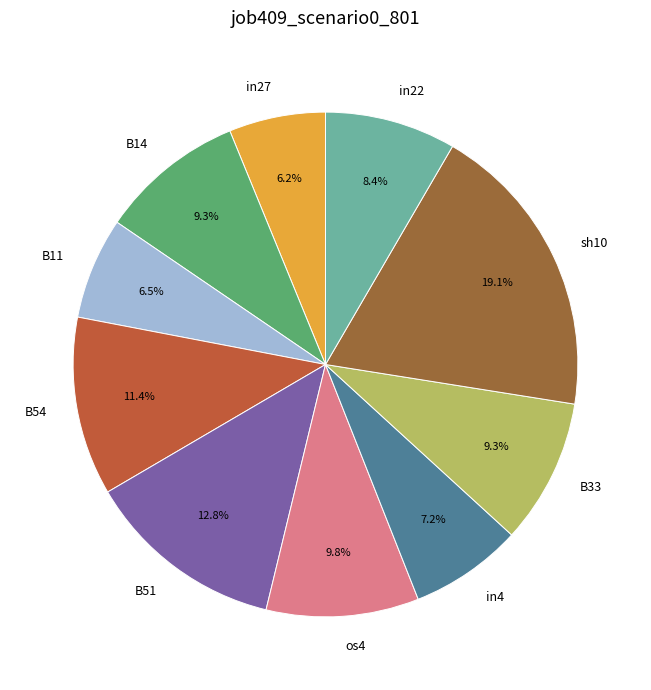

Is there any slice that represents more than half of the pie?

No